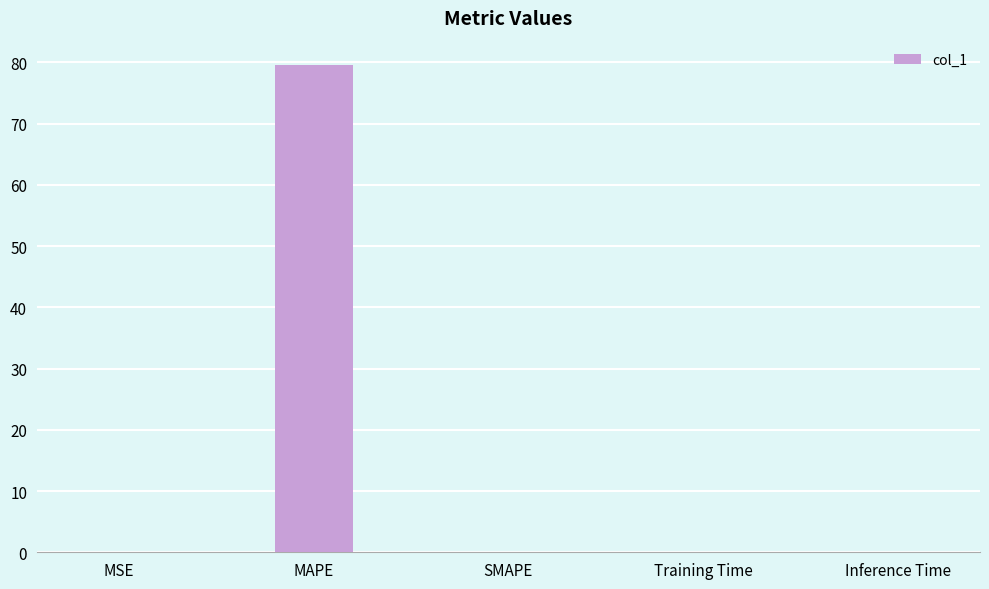

Read the value at MAPE.

79.6